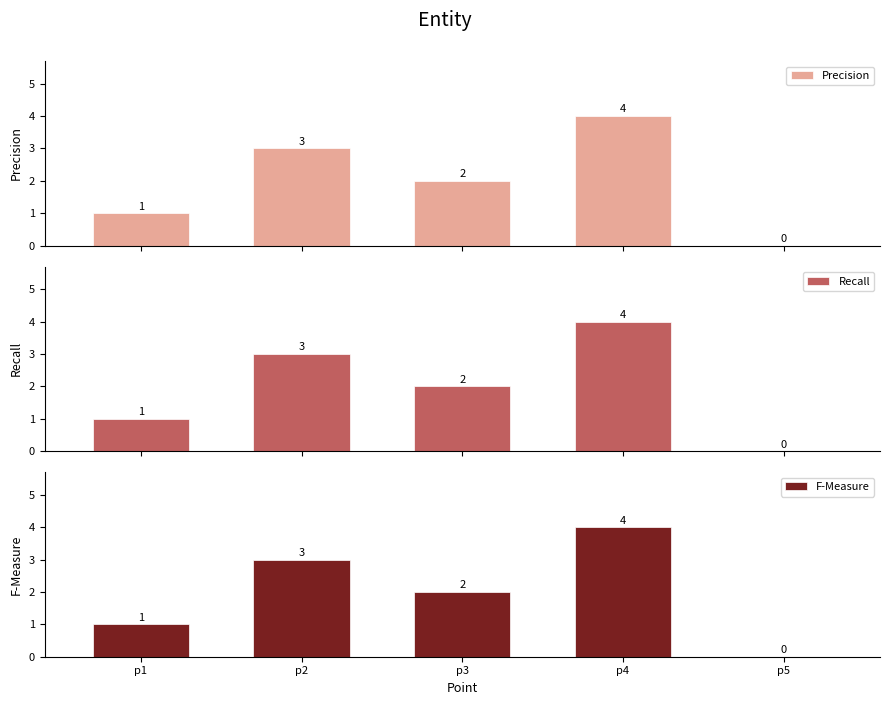

How many bars are there in total?

15